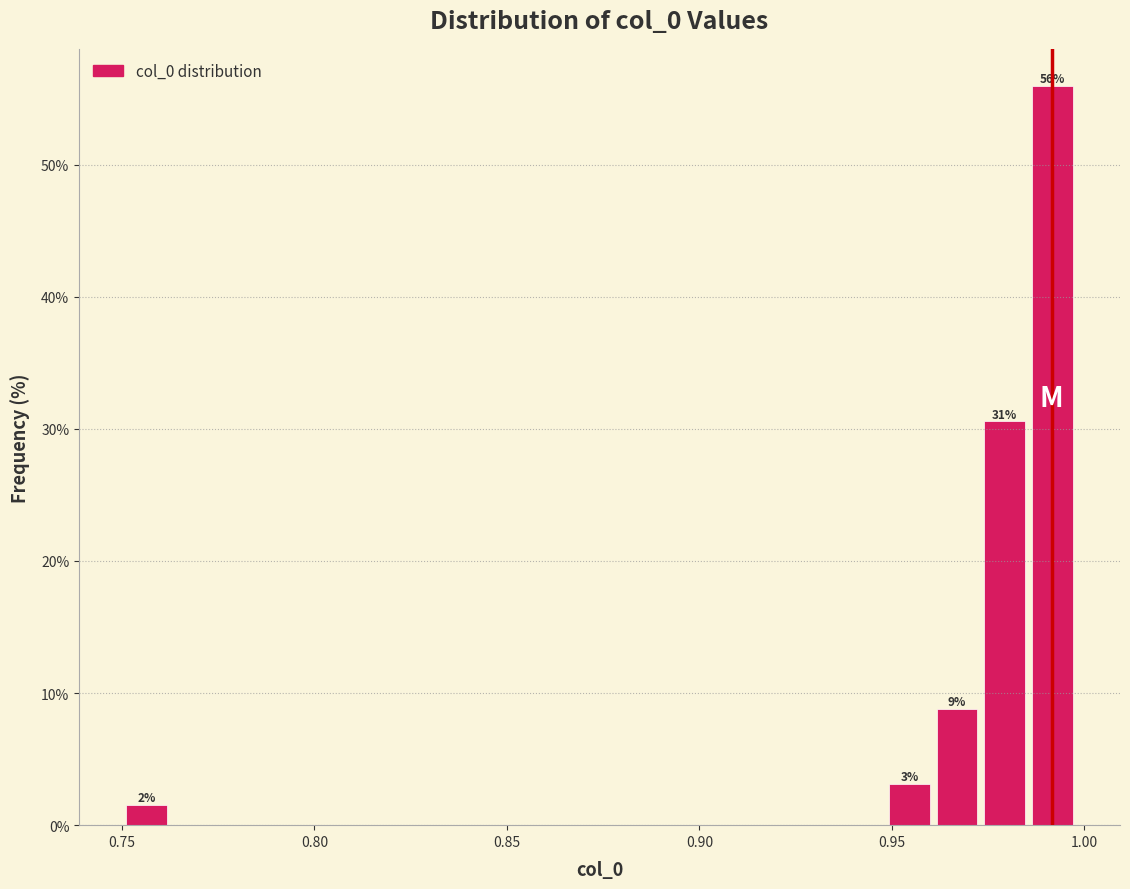

Around what value on the x-axis is the tallest bar? Give the approximate position of its centre, as read against the axis.

0.990